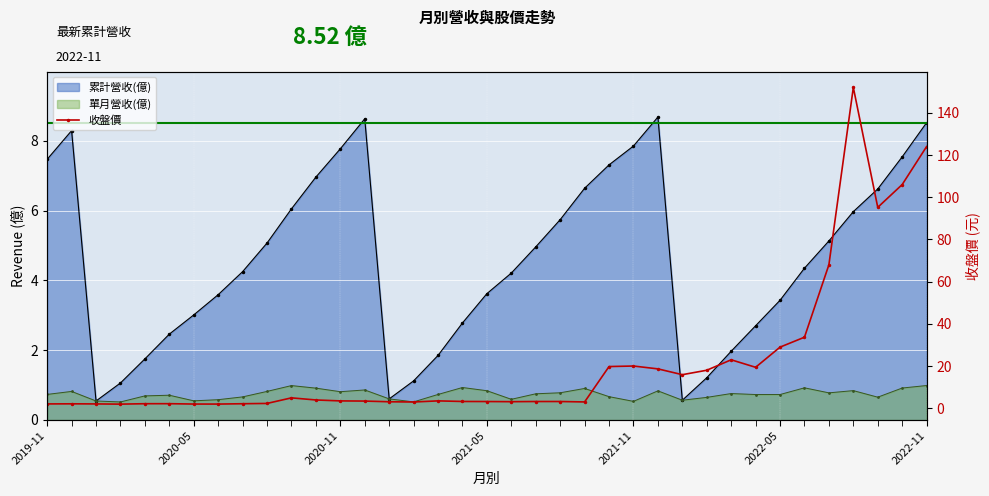

True or false: there are more than 0 points higher than both neighbors.

True